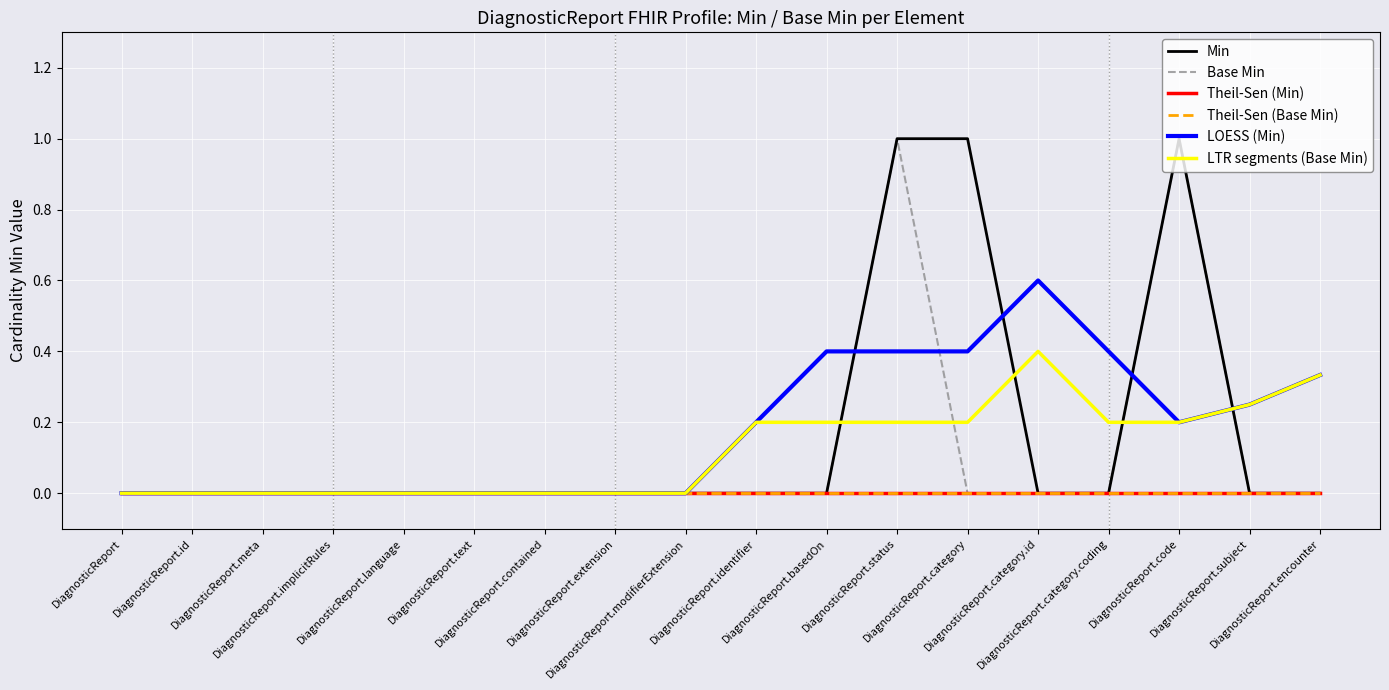

Is this an area chart (filled region under the line)?

No